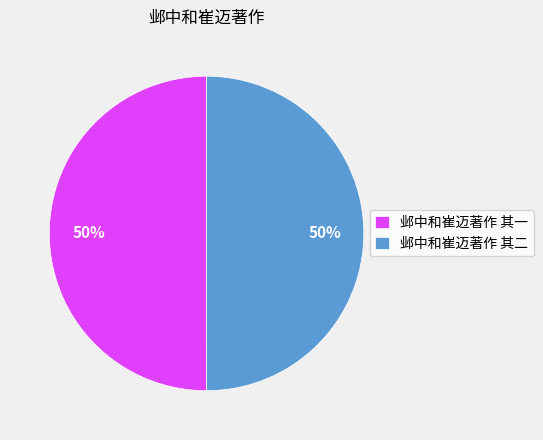

Is it true that 邺中和崔迈著作 其一 is 50% of the pie?

True